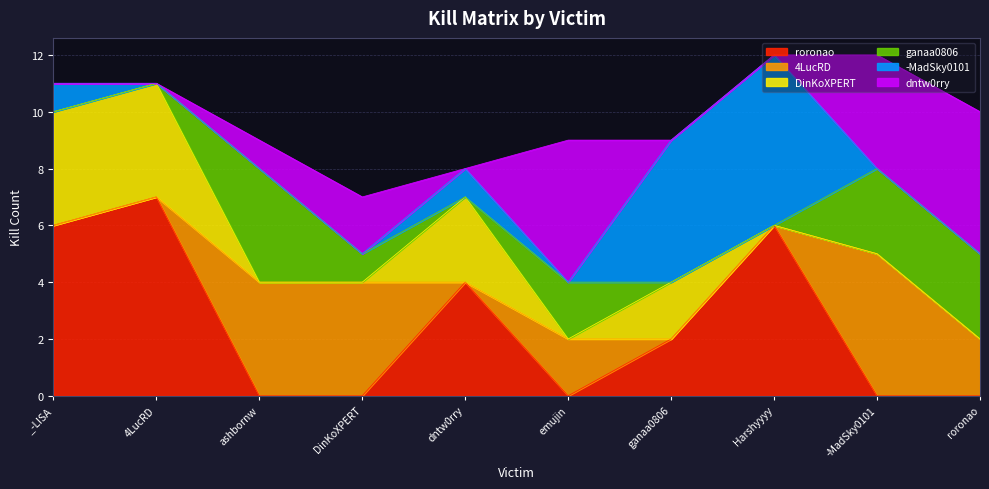

The value of DinKoXPERT at -MadSky0101 is 0. True or false?

True